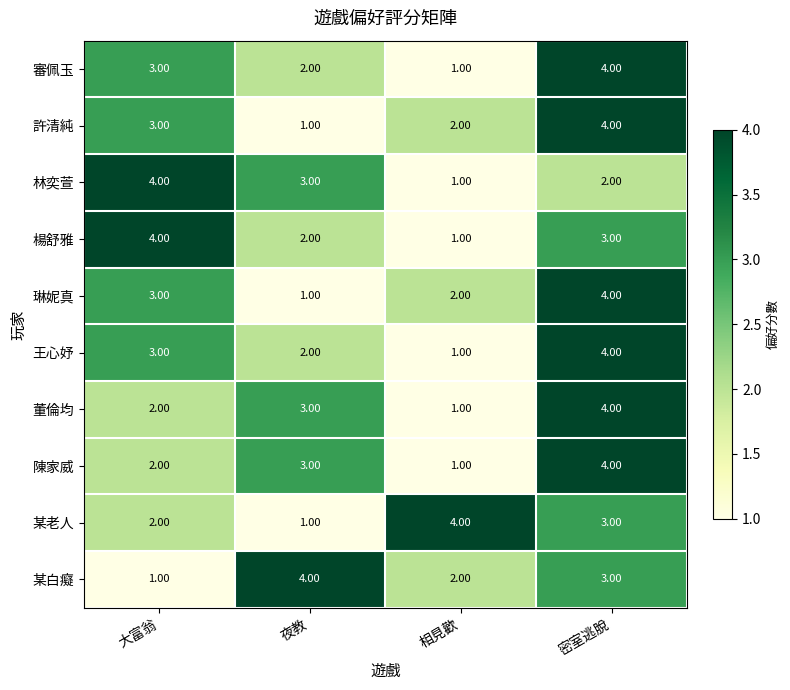

What is the sum of the 某白癡 values at 夜教 and 相見歡?

6